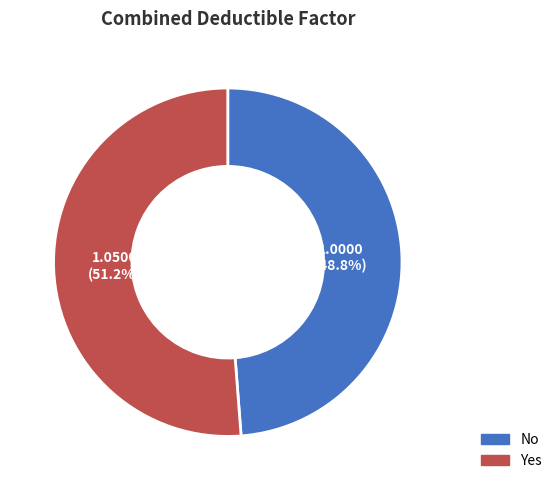

Which slice is the largest?

Yes